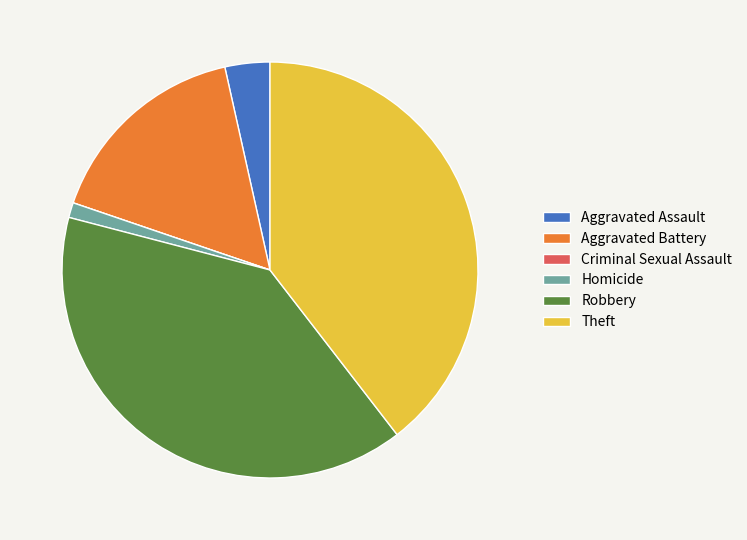

Do Aggravated Battery and Aggravated Assault together represent more than half of the pie?

No